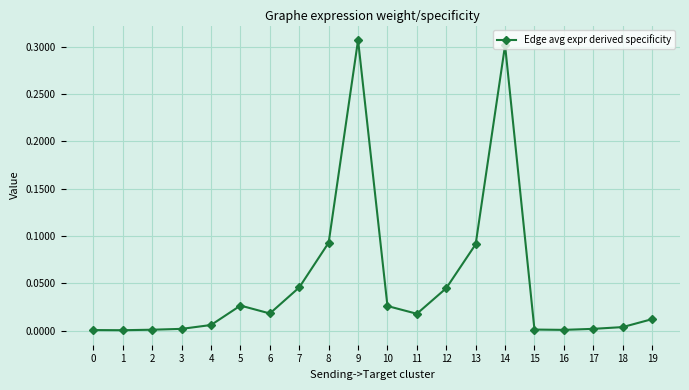

True or false: the data shows 0.0 at 19.

True